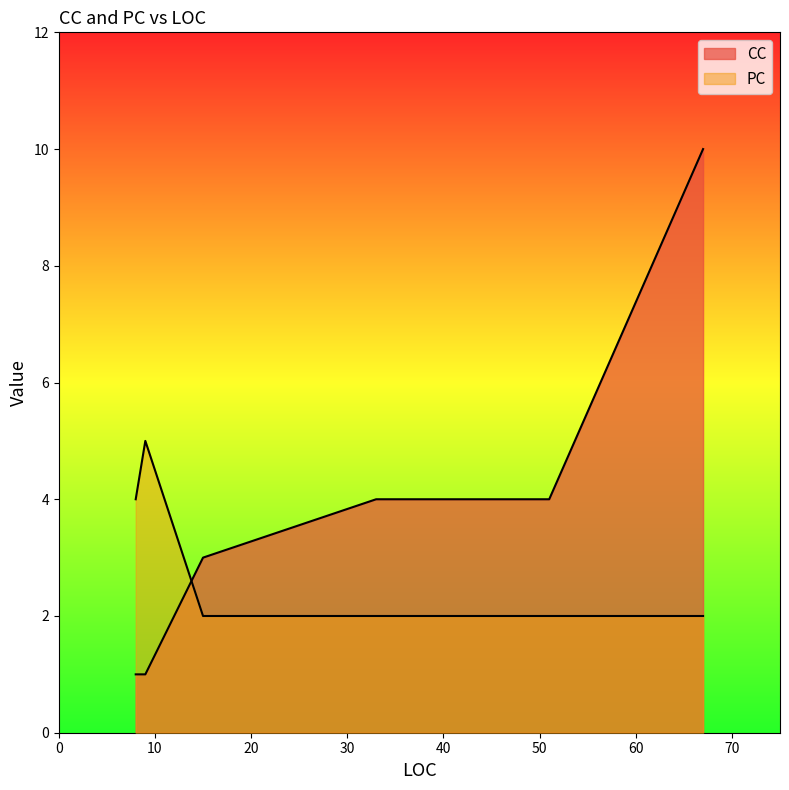

At which label is the value closest to 3?

8